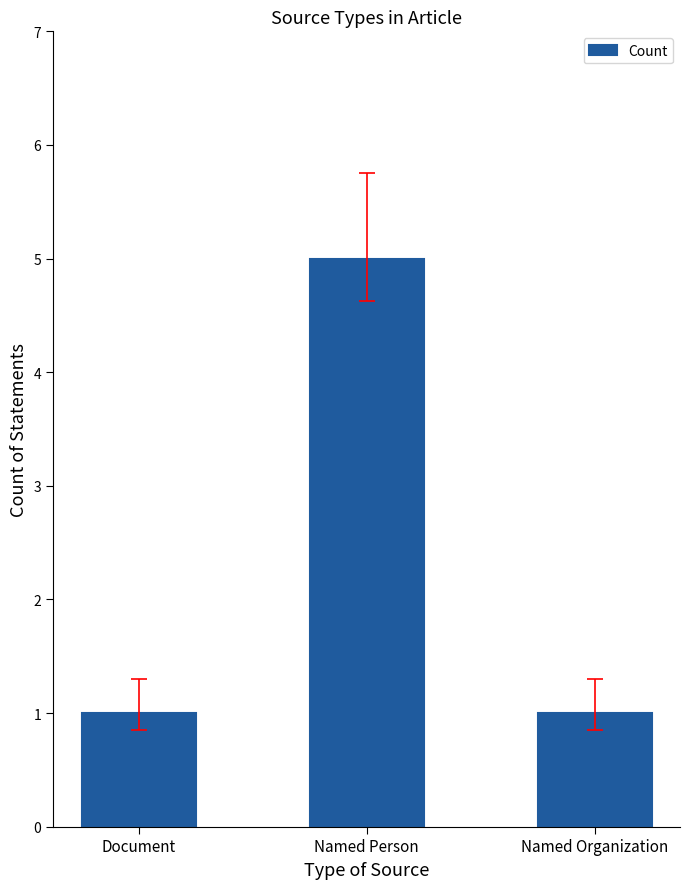

Reading right to left, transcribe all the data shown in this chart.

1	5	1